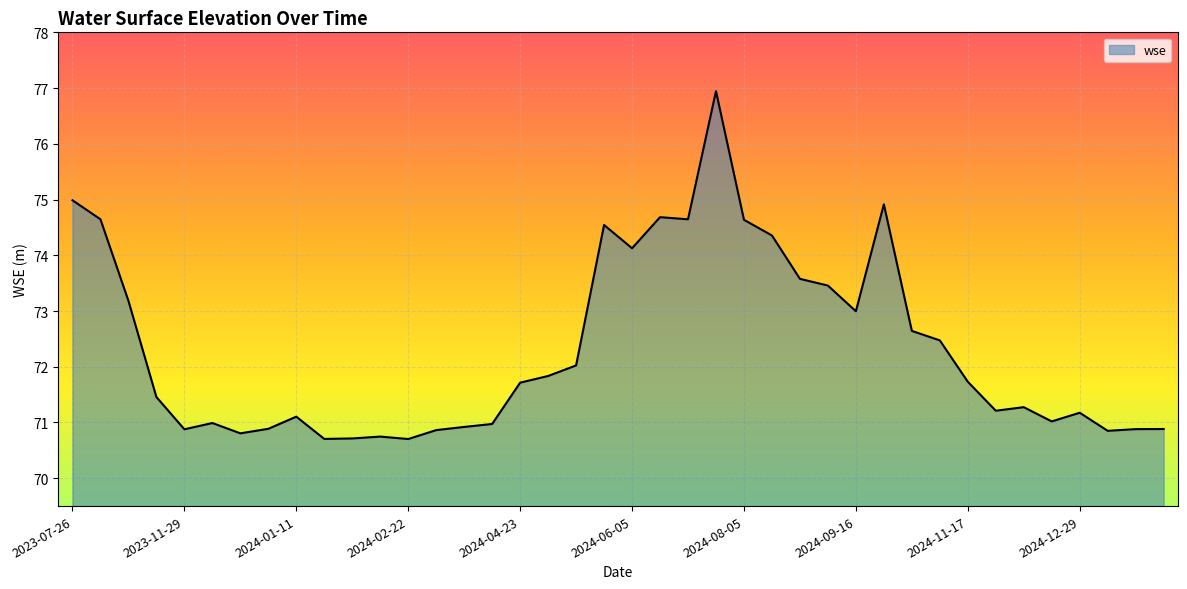

Reading left to right, extract all data points from this chart.

75.0	74.6	73.2	71.5	70.9	71.0	70.8	70.9	71.1	70.7	70.7	70.7	70.7	70.9	70.9	71.0	71.7	71.8	72.0	74.5	74.1	74.7	74.6	76.9	74.6	74.4	73.6	73.5	73.0	74.9	72.6	72.5	71.7	71.2	71.3	71.0	71.2	70.9	70.9	70.9